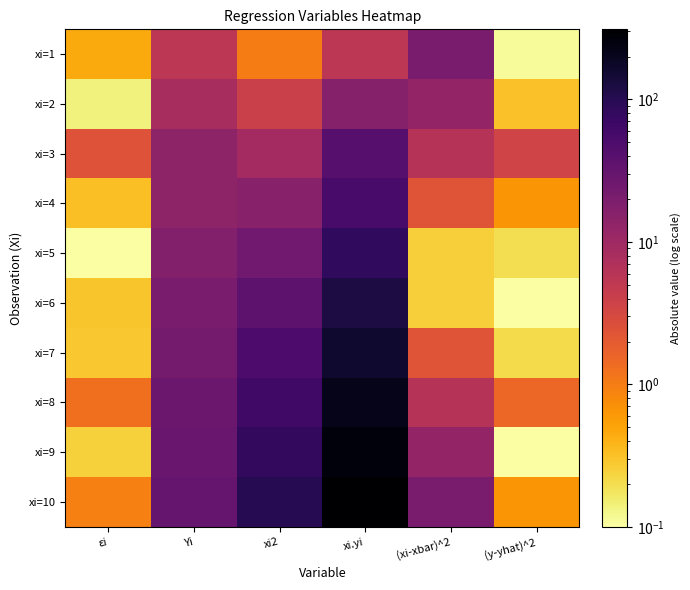

Which series has the largest total across all categories?

xi=10